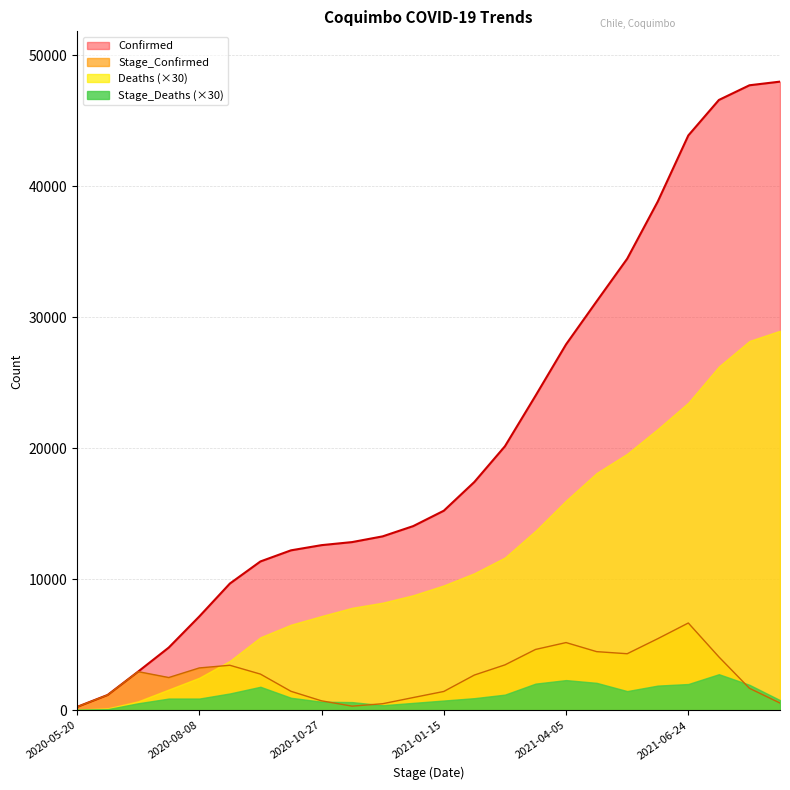

What is the difference between the Confirmed values at 2020-11-16 and 2020-12-06?

437